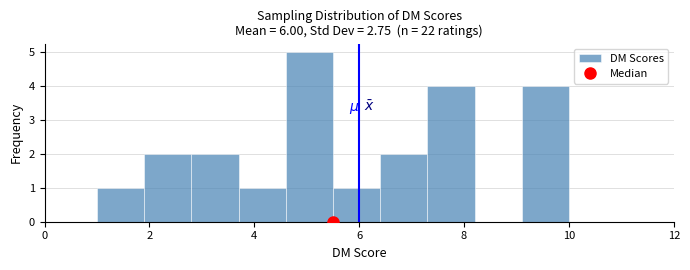

Reading left to right, transcribe this chart: for each bar, give the range it covers on the x-axis and its height. Neither the bar edges nor the heights are printed on the chart, so give them approximately, as read against the axes.

1.0 to 1.9: 1
1.9 to 2.8: 2
2.8 to 3.7: 2
3.7 to 4.6: 1
4.6 to 5.5: 5
5.5 to 6.4: 1
6.4 to 7.3: 2
7.3 to 8.2: 4
8.2 to 9.1: 0
9.1 to 10.0: 4